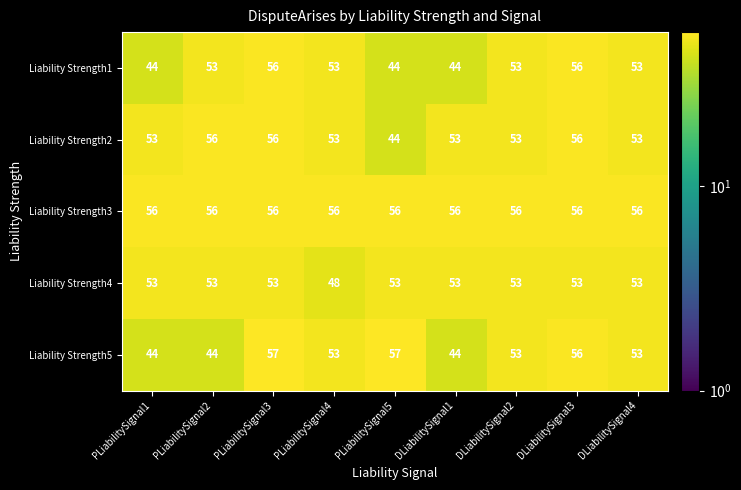

What is the minimum value shown in the chart?

44